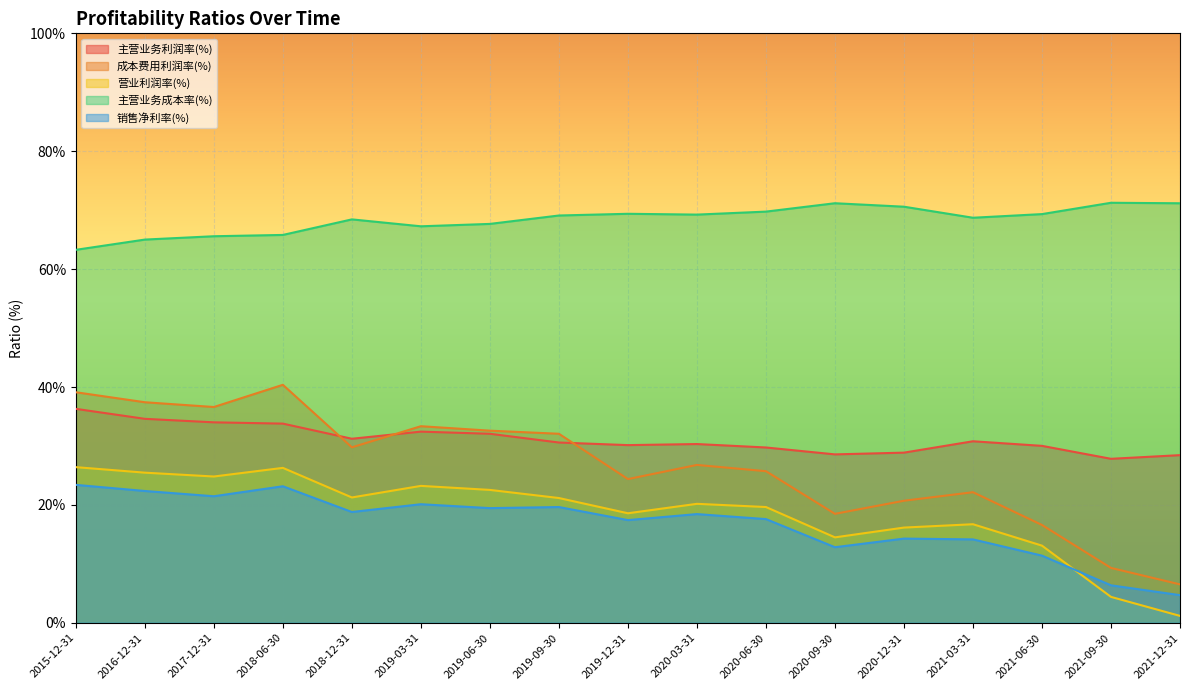

In 主营业务成本率(%), how many points are higher than both neighbors (excluding endpoints)?

4